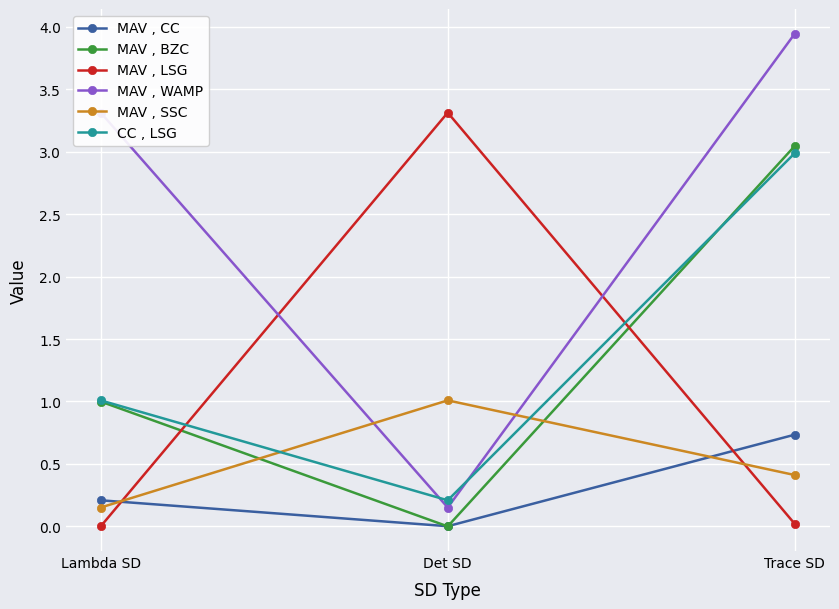

What is the average value of the CC , LSG series?

1.4